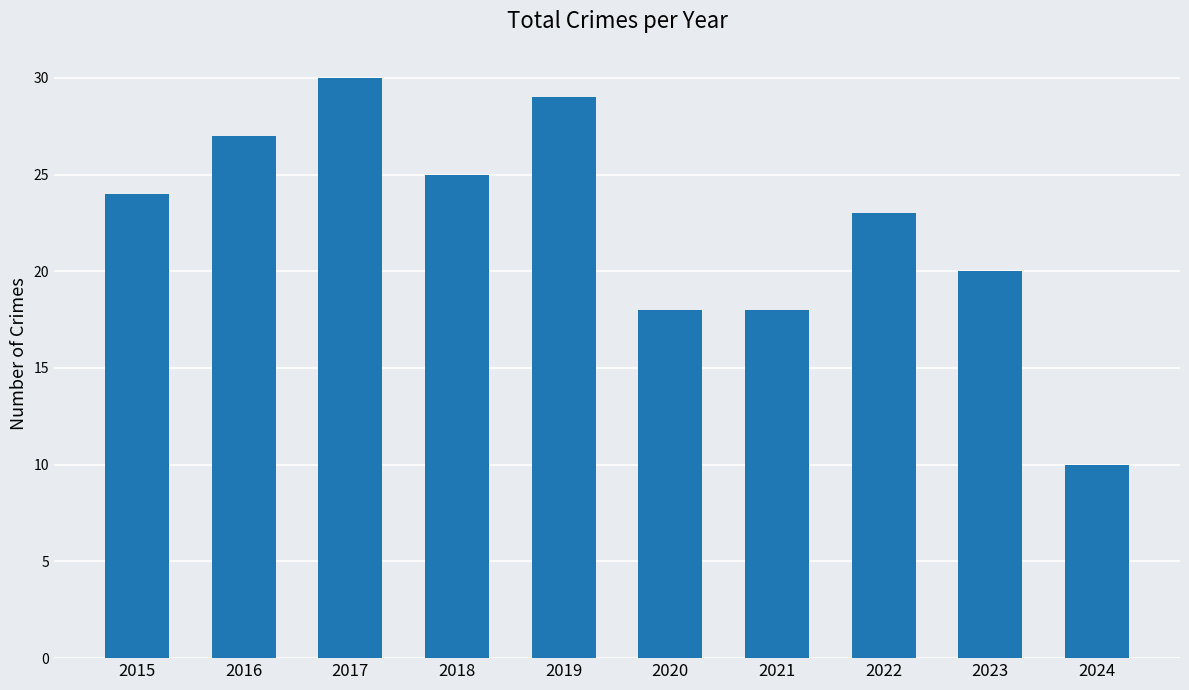

What is the value of the 6th bar from the left?

18